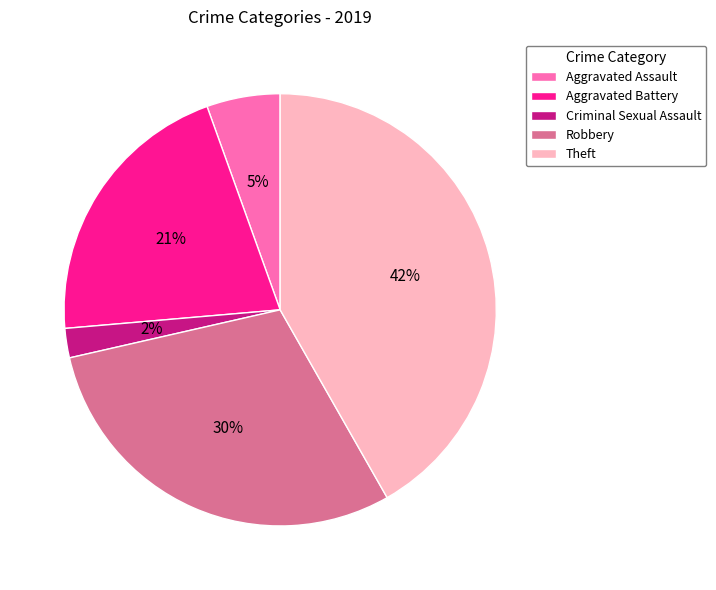

Rank the categories by value from lowest to highest.

Criminal Sexual Assault, Aggravated Assault, Aggravated Battery, Robbery, Theft